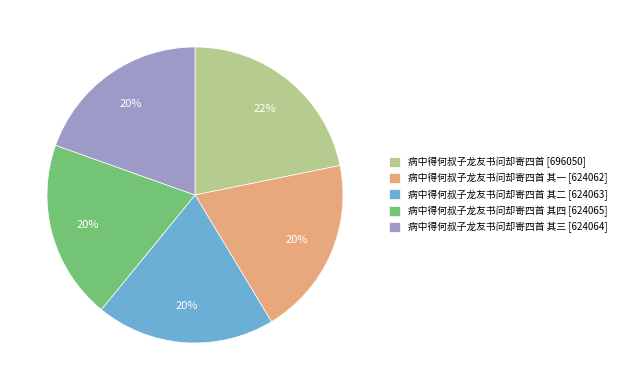

What percentage is the 病中得何叔子龙友书问却寄四首 其二 [624063] slice, to the nearest percent?

20%